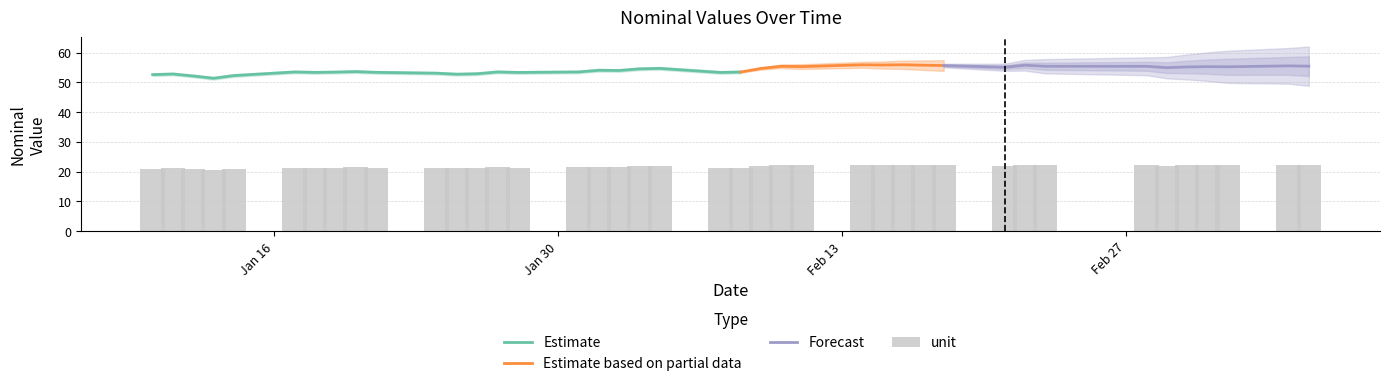

What is the ratio of the value at 2023-01-26 to the value at 2023-02-03?

1.0